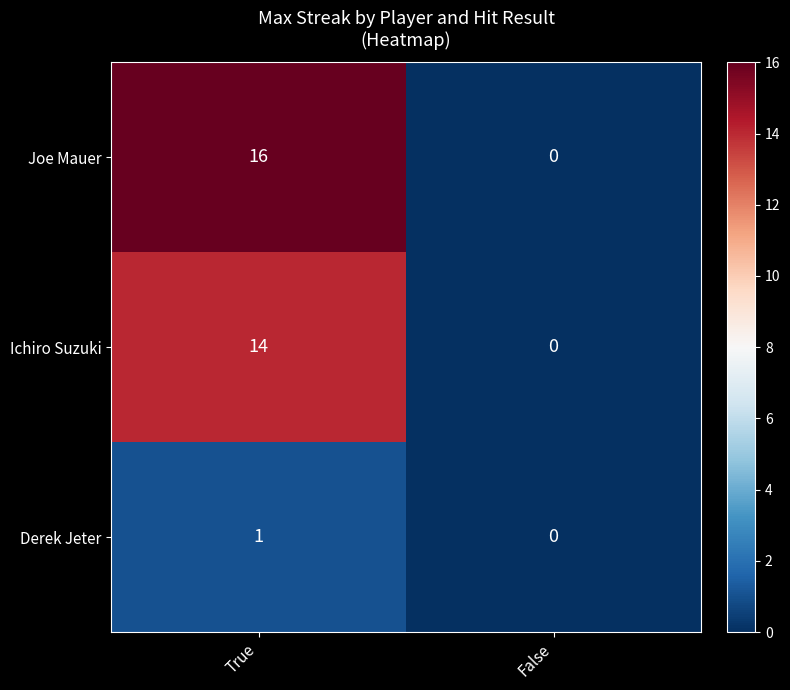

At which label is Derek Jeter closest to 0?

False